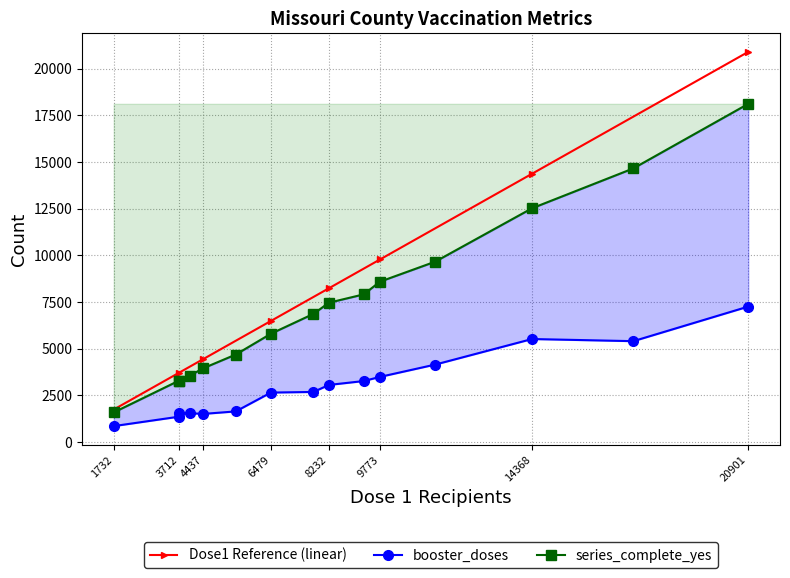

Does the chart have visible grid lines?

Yes